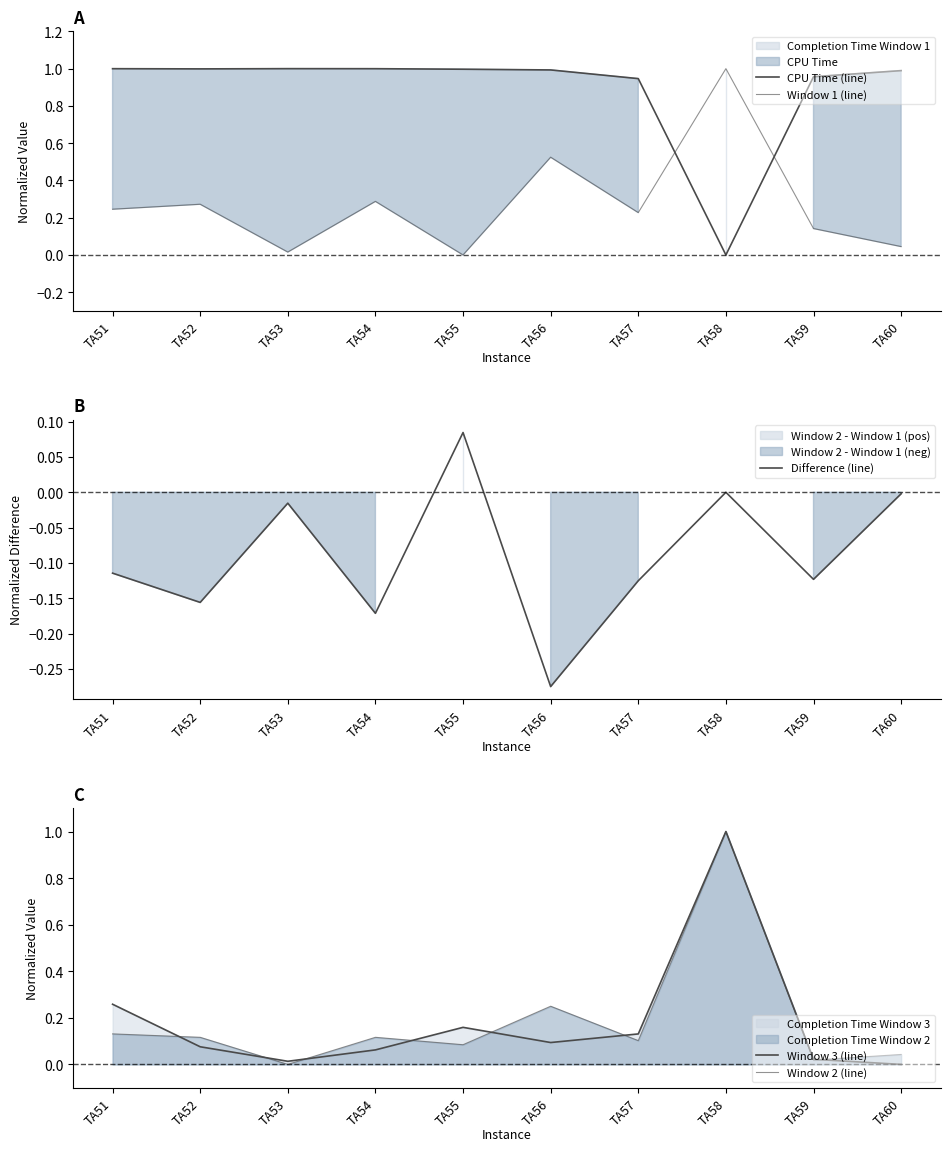

The value of Difference (line) at TA52 is -0.3. True or false?

False